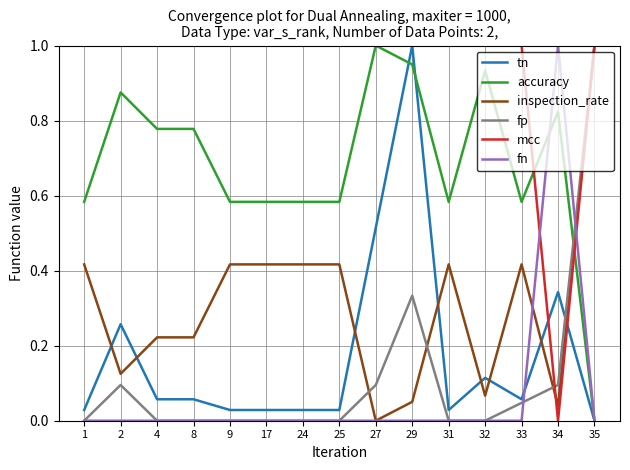

What is the greatest value displayed?

1.0